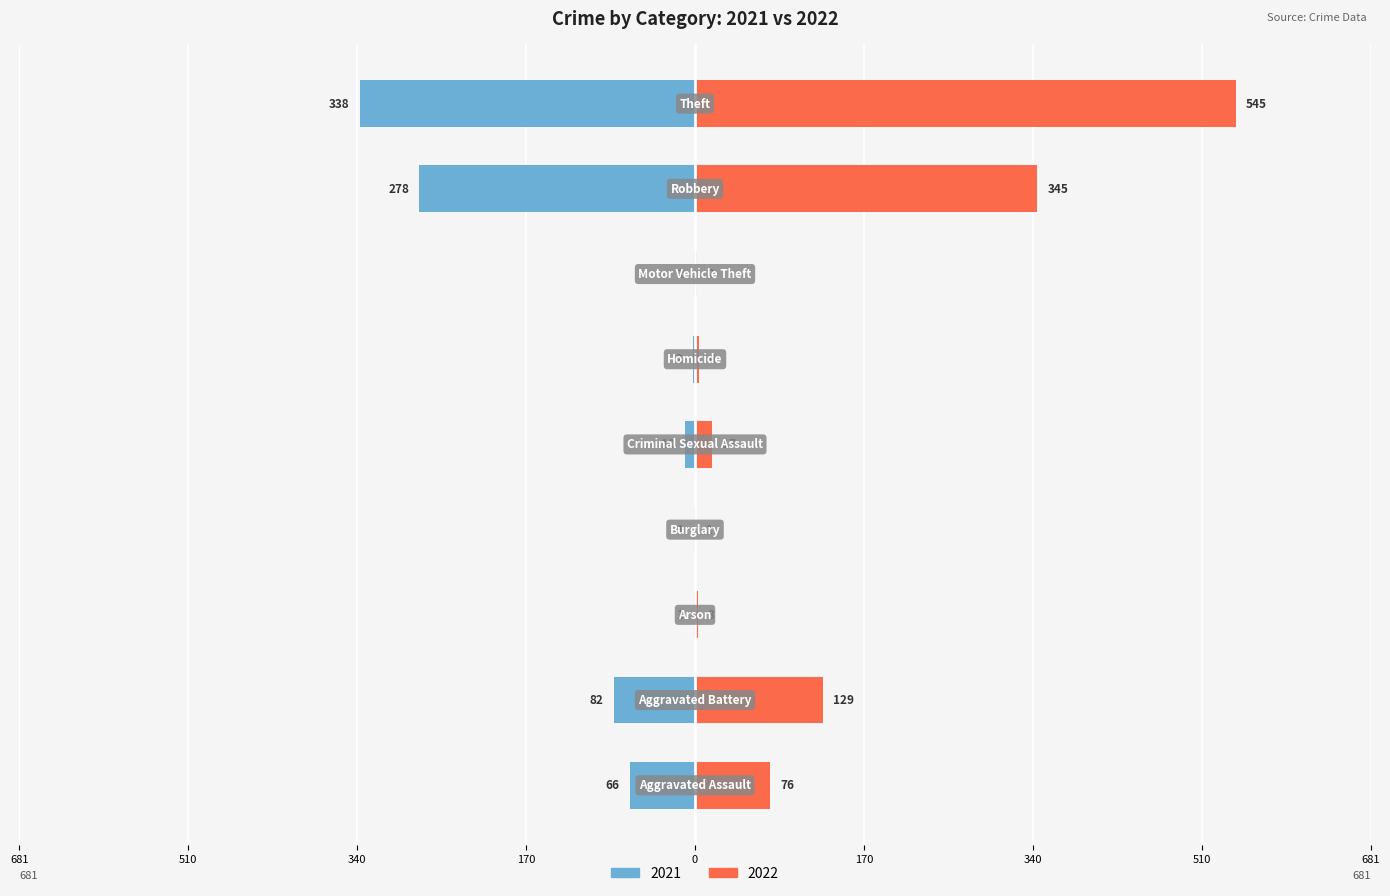

Rank the series at Aggravated Battery from lowest to highest value.

2021, 2022